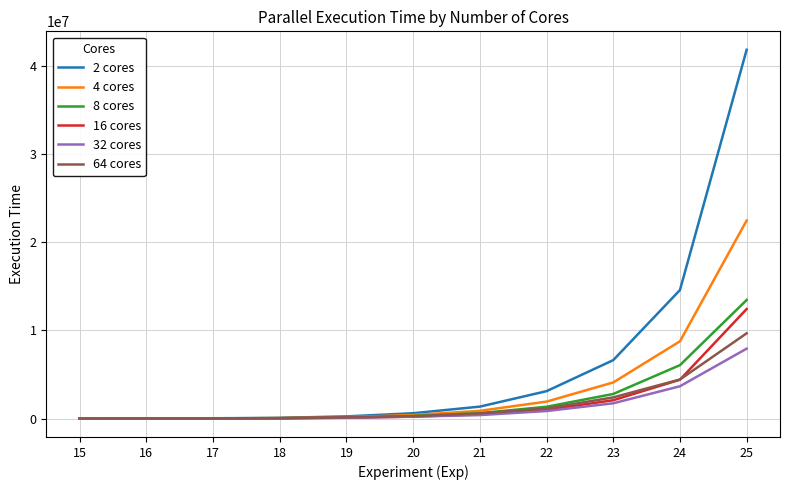

Which series has the widest spread of values?

2 cores